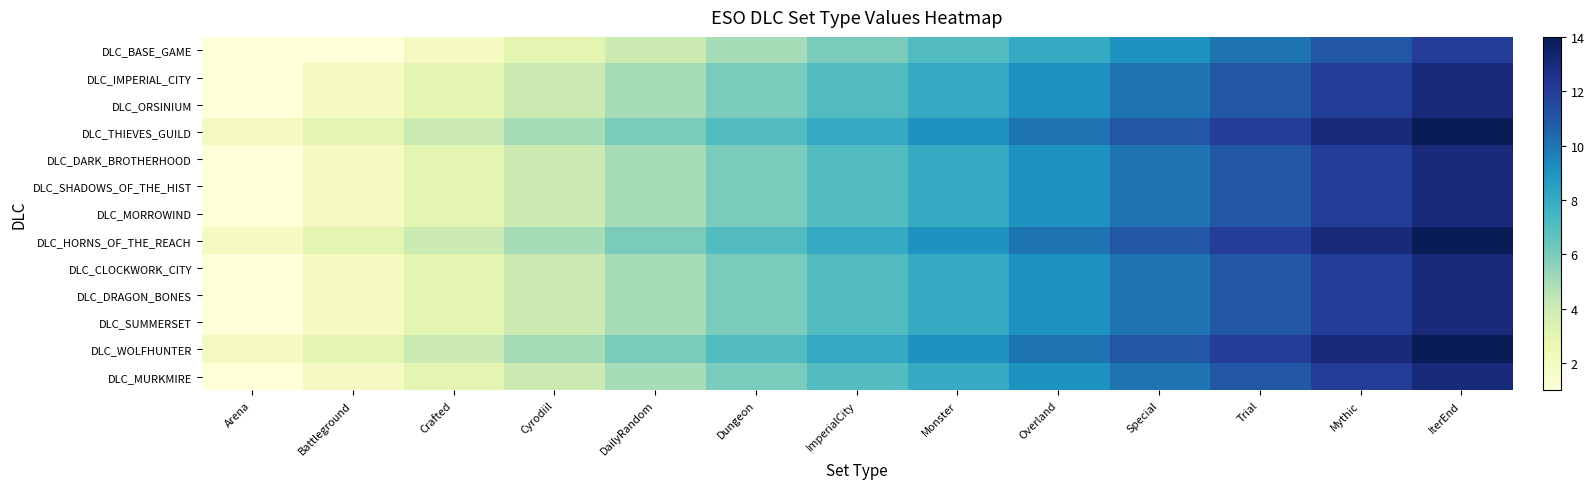

What is the smallest value displayed?

1